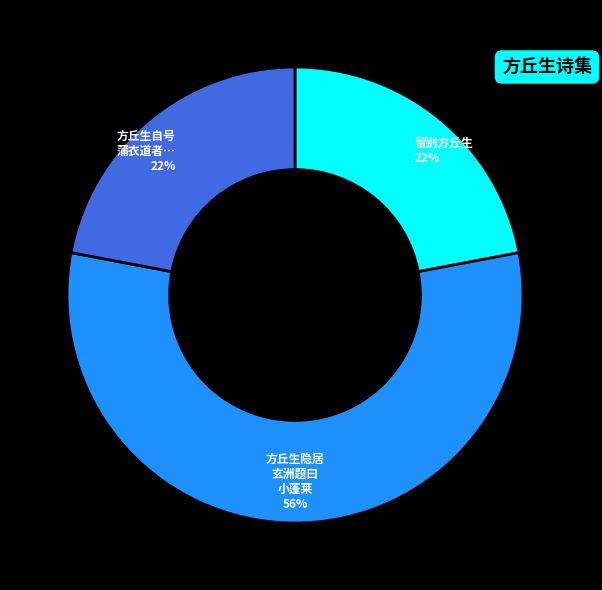

To the nearest percent, what is the average slice percentage?

33%